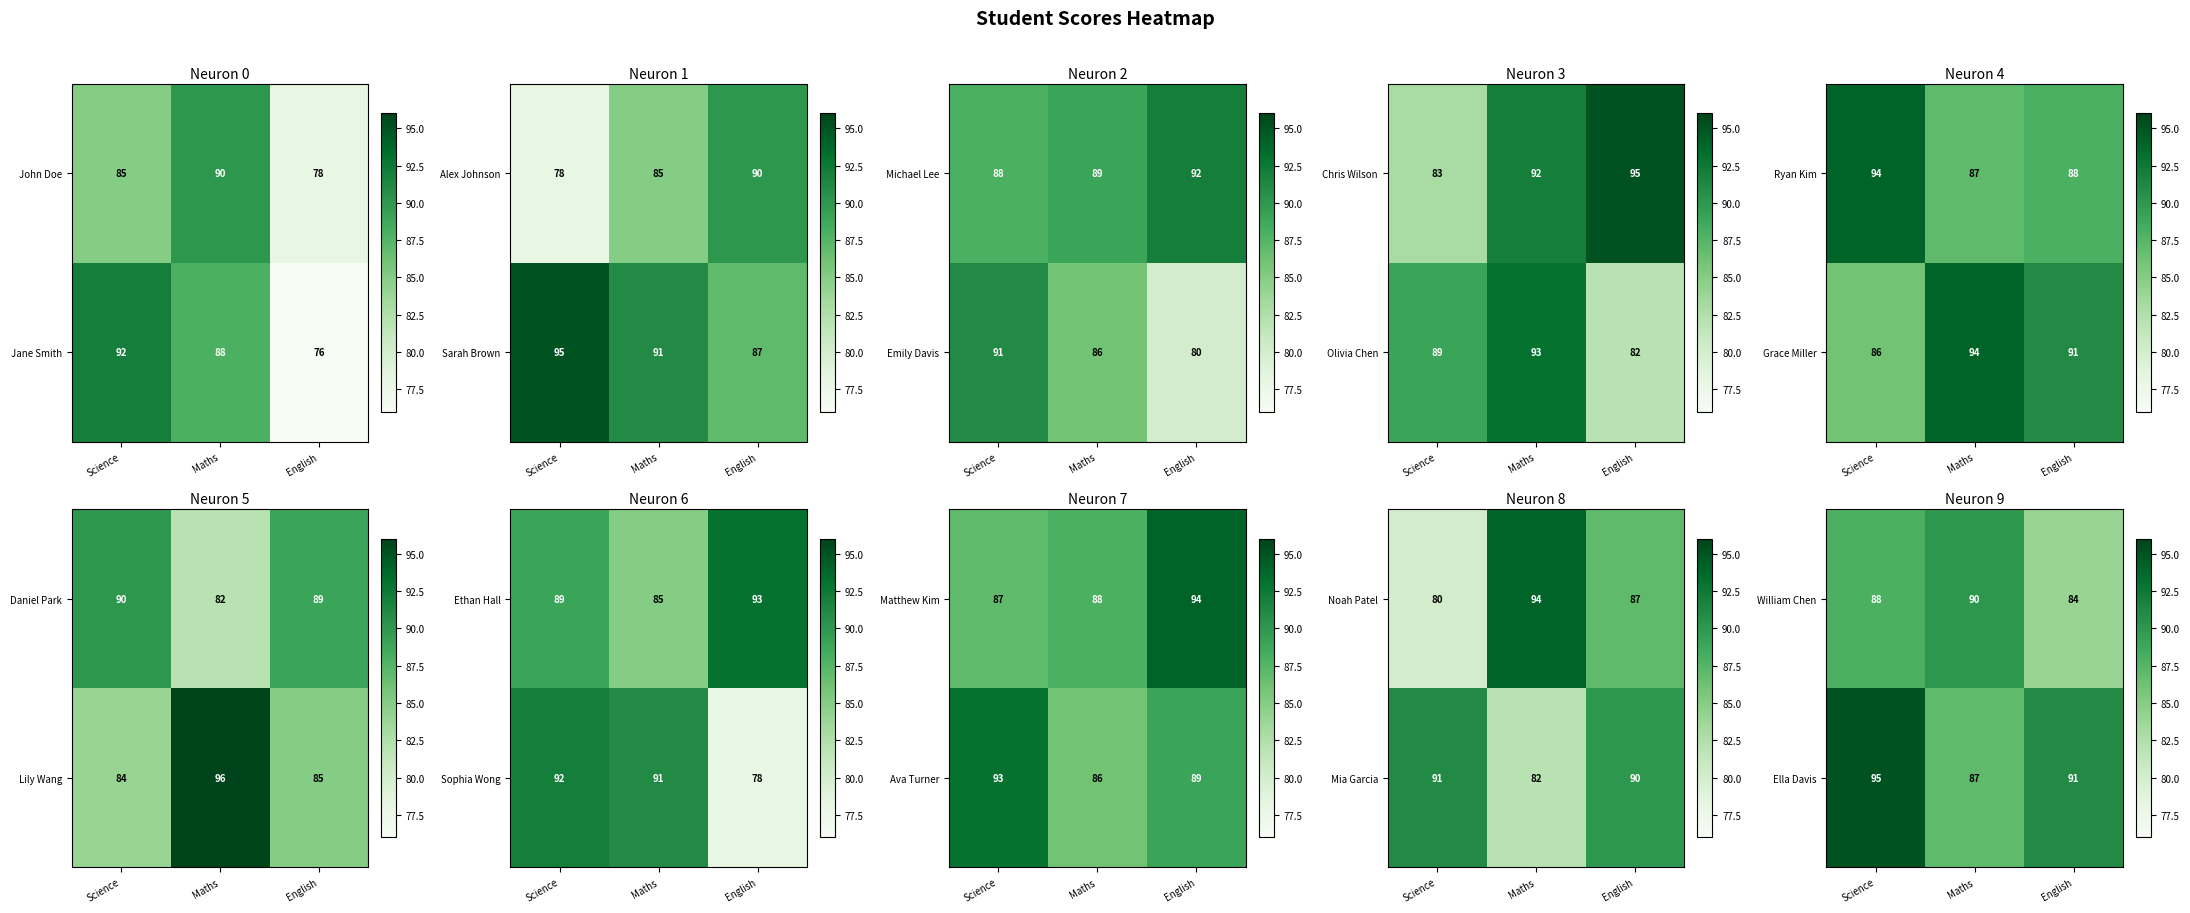

The value of Ella Davis at Maths is 87. True or false?

True